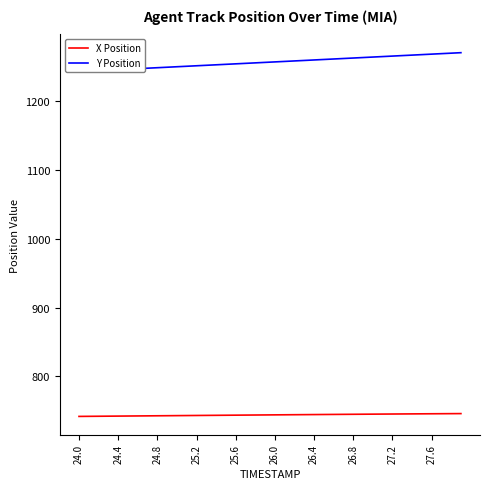

What is the difference between the highest and lowest values at 35?

522.8